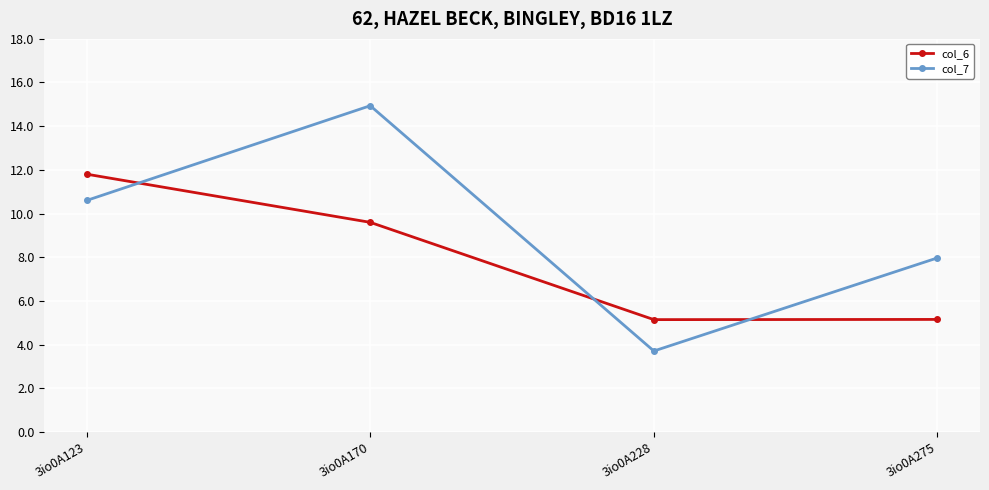

How many lines are shown in the chart?

2